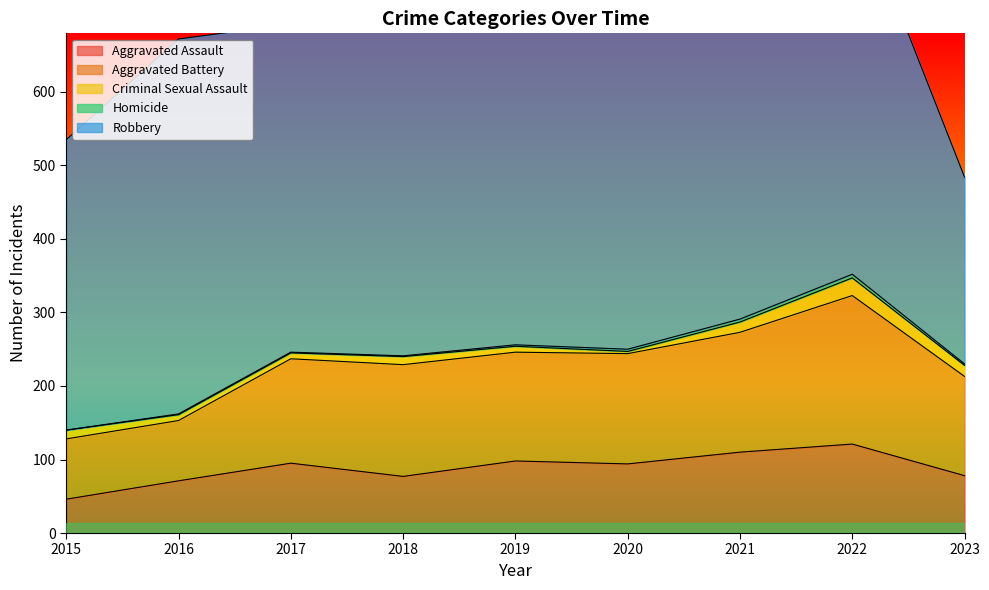

Where is the first local minimum for Aggravated Assault?

2018